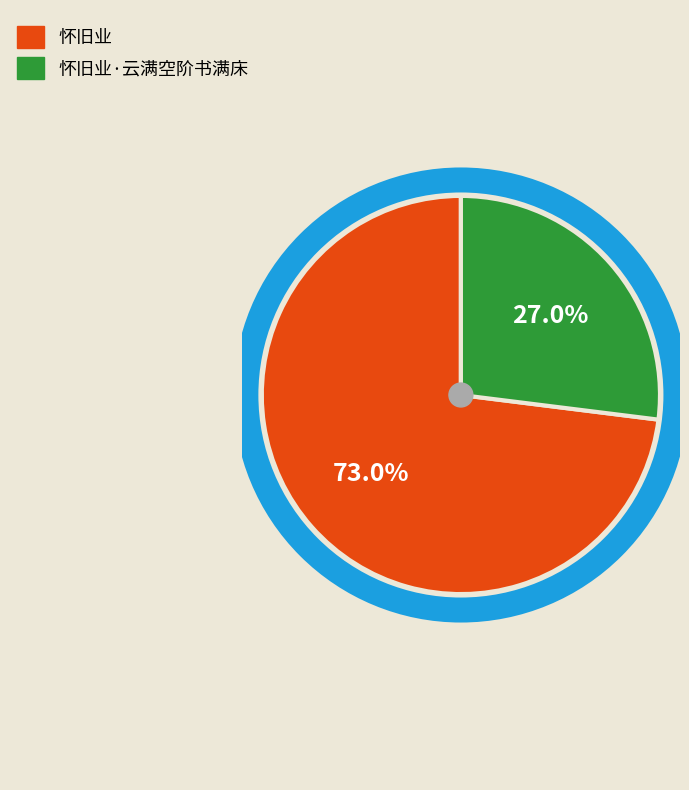

Is there a majority slice in this chart?

Yes